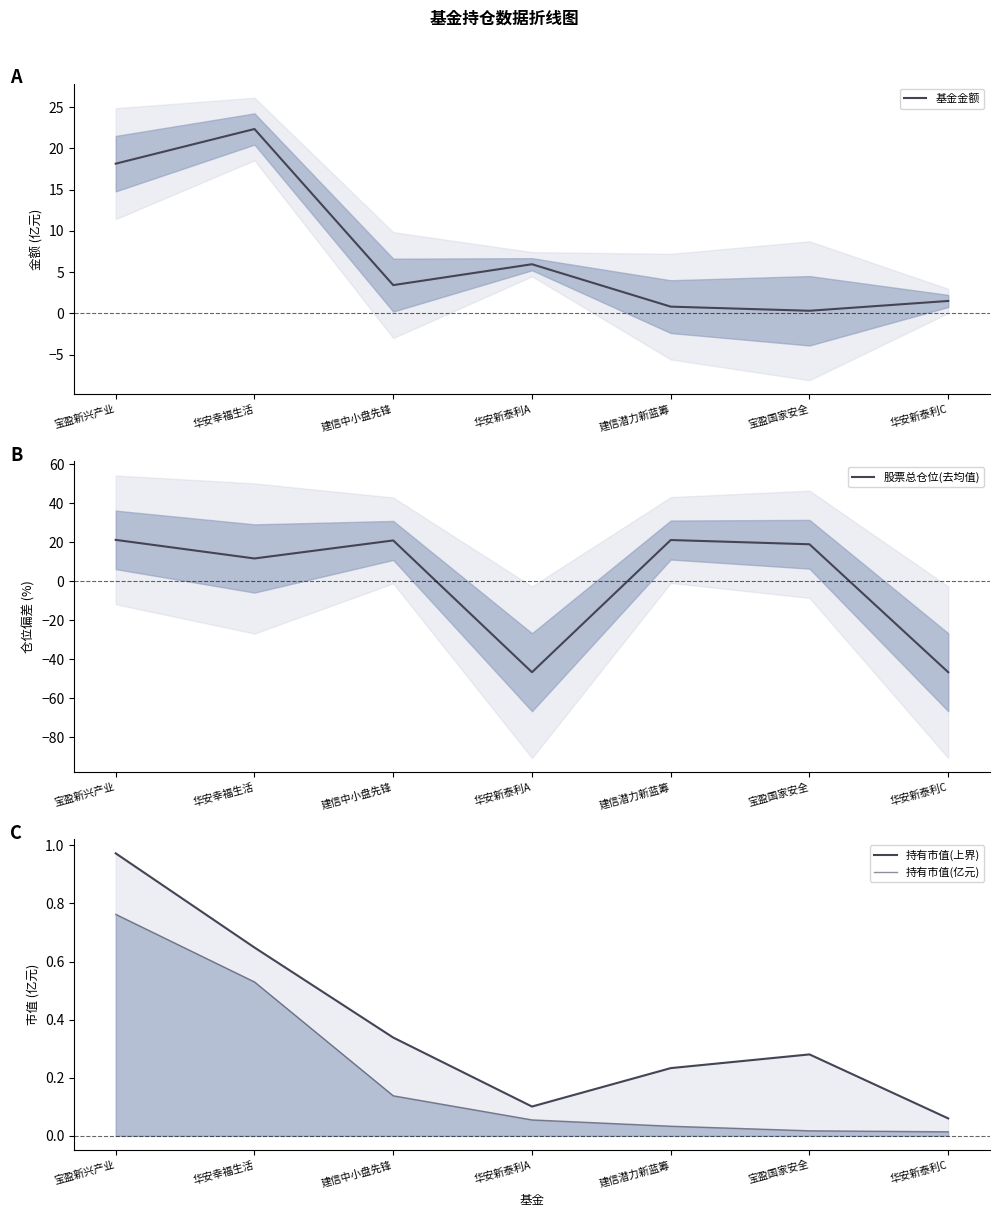

Which series has the largest total across all categories?

基金金额